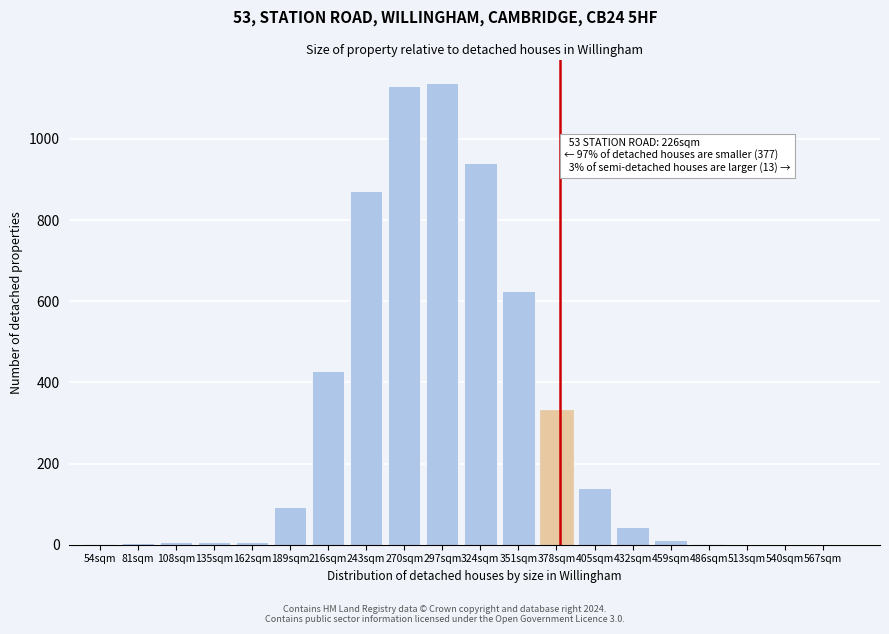

What is the approximate value at 351sqm?

624.4